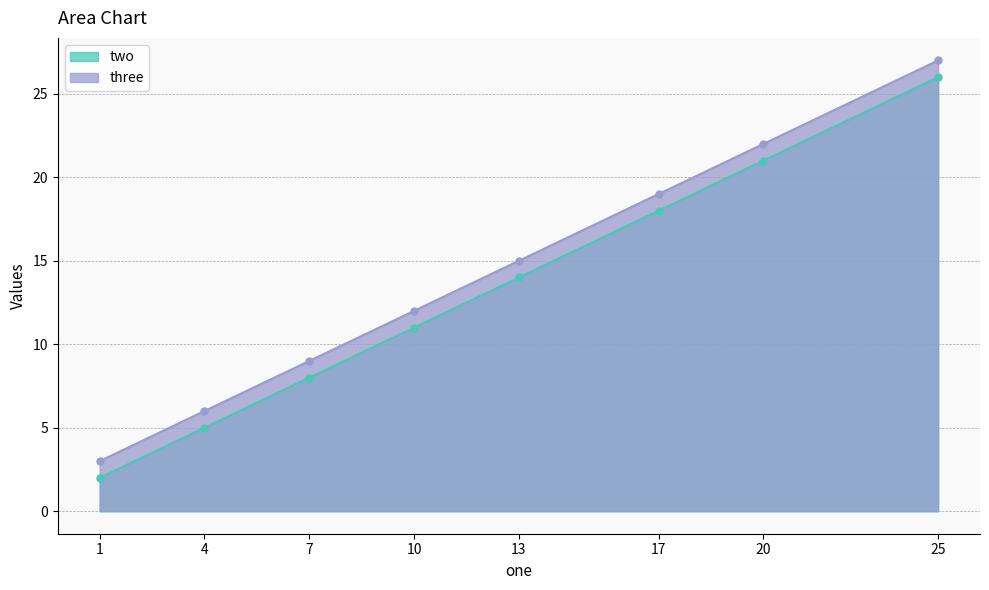

Which series has the largest range (max minus min)?

two